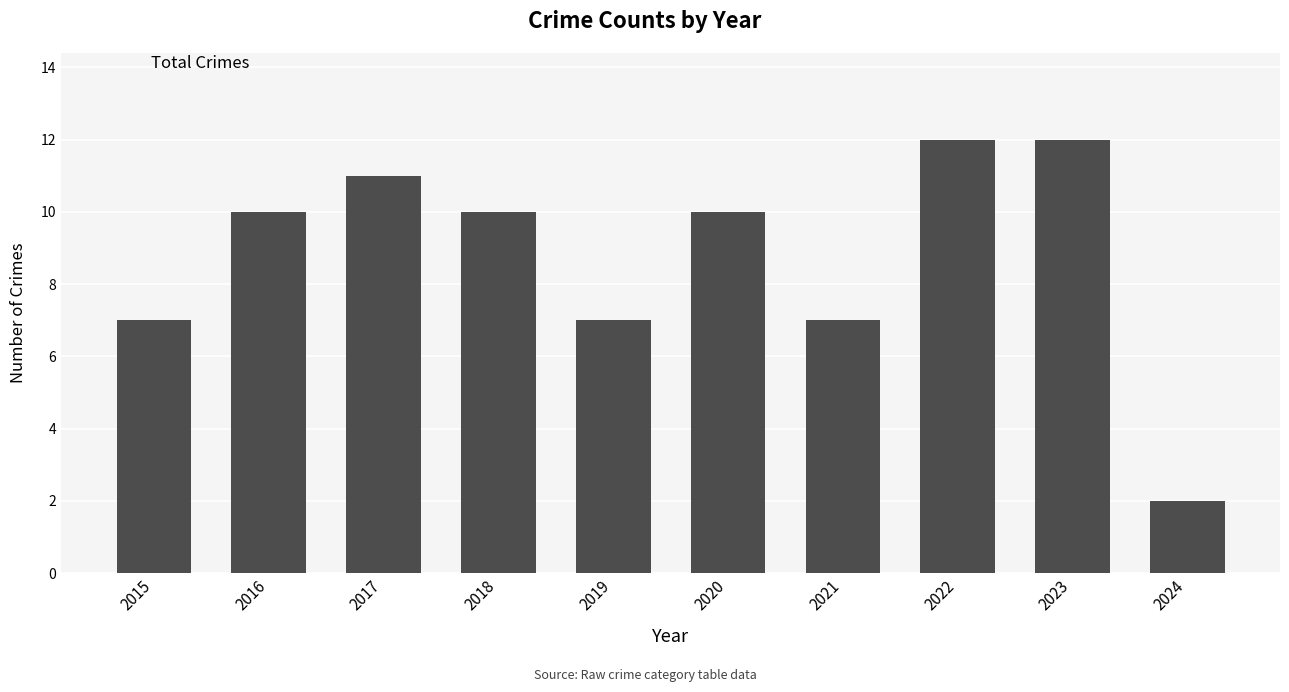

What is the ratio of the value at 2021 to the value at 2016?

0.7